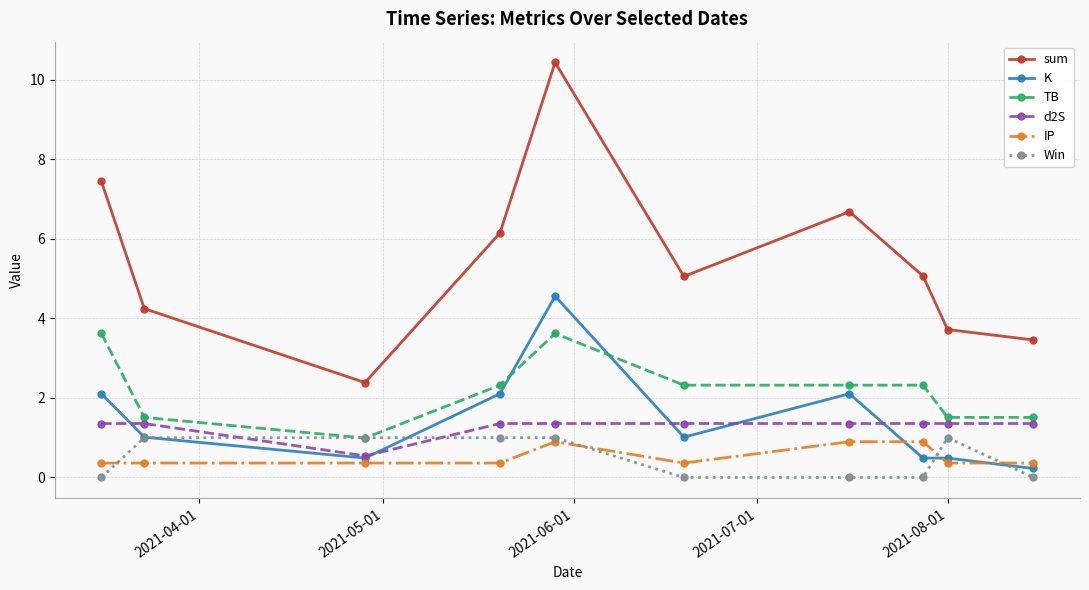

What is the greatest value displayed?

10.4